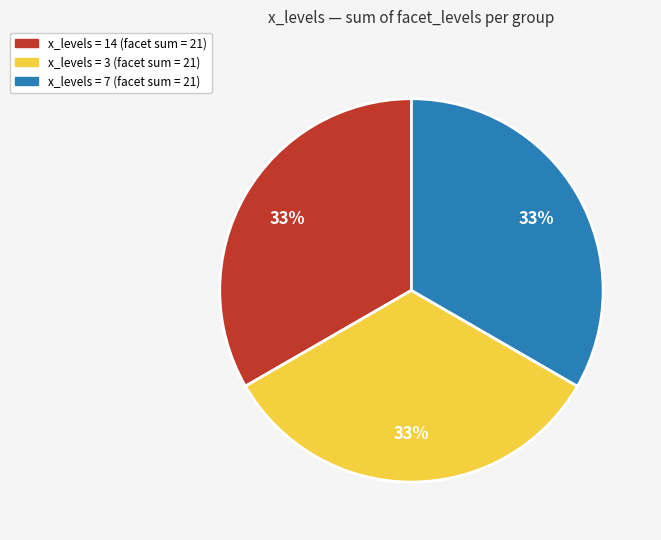

How many slices are in this pie chart?

3